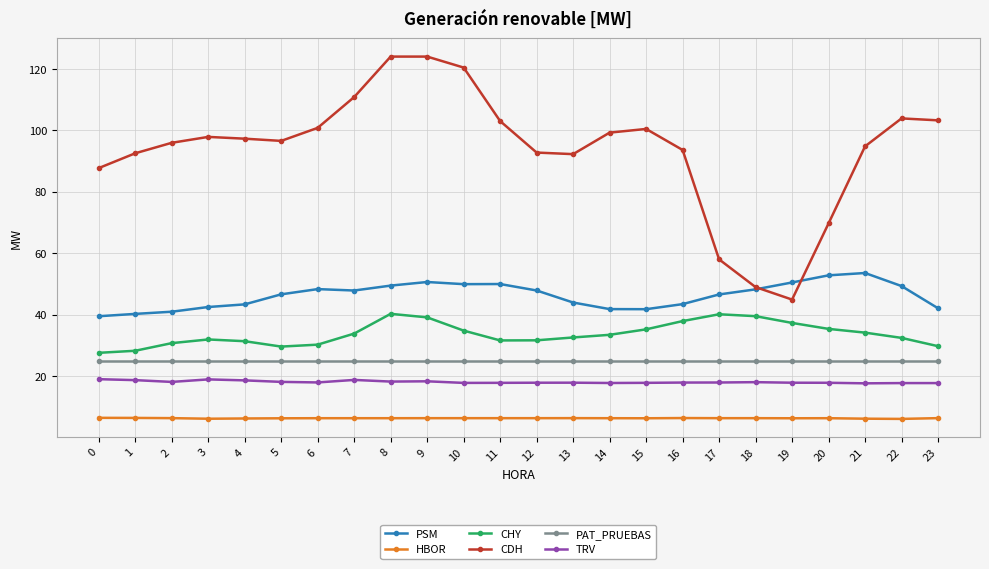

What is the approximate value of PAT_PRUEBAS at 3?

25.0